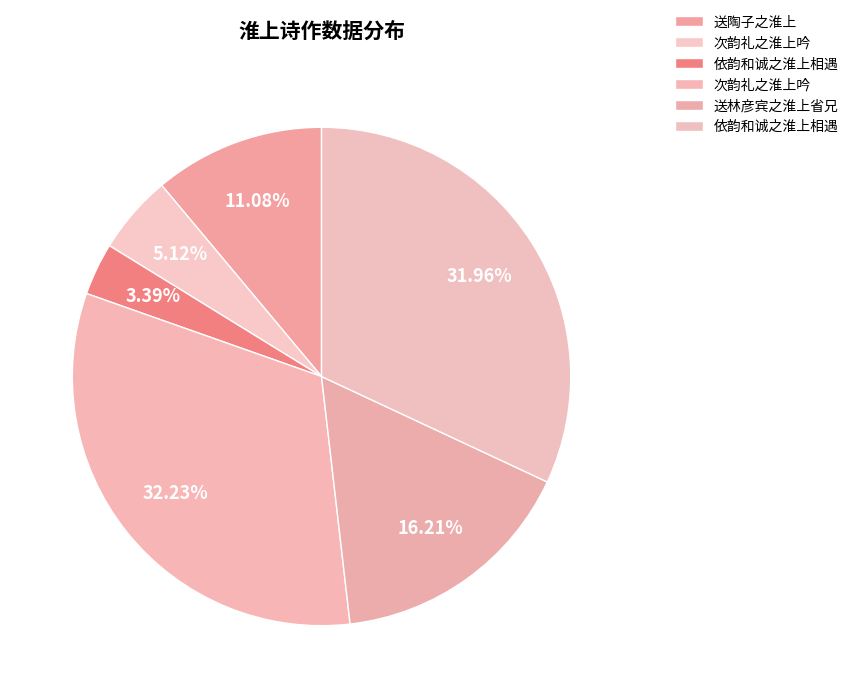

Count the number of slices in the pie.

6